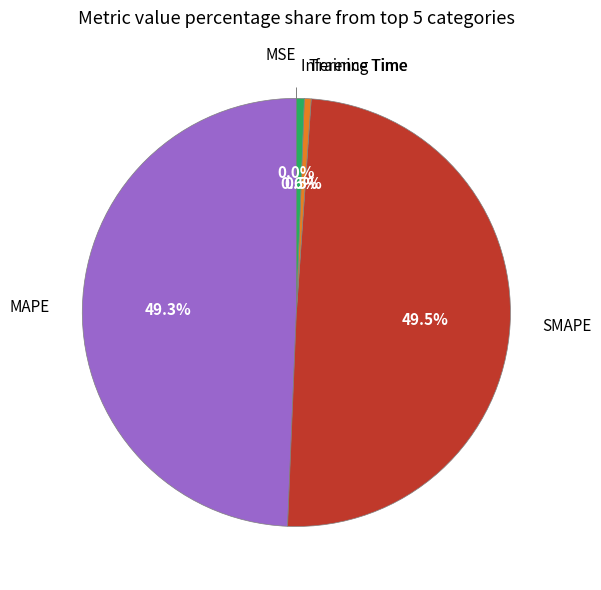

What percentage is NOT represented by Inference Time?

99.4%